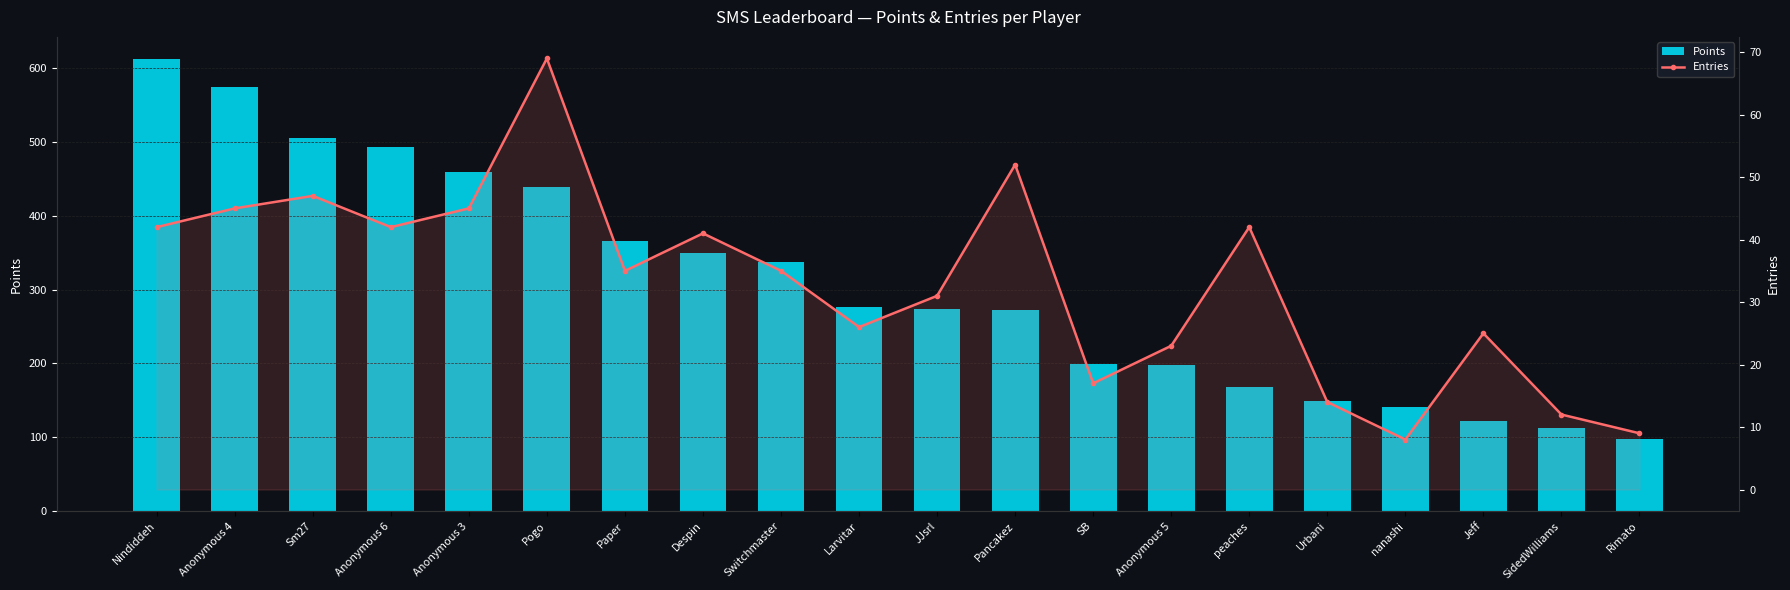

The Points series shows 1034 at Anonymous 4. True or false?

False